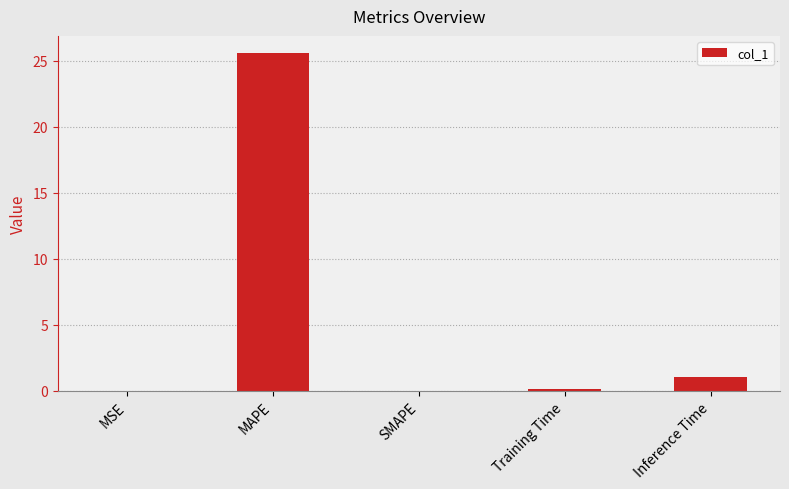

At which label is the value closest to 12?

Inference Time